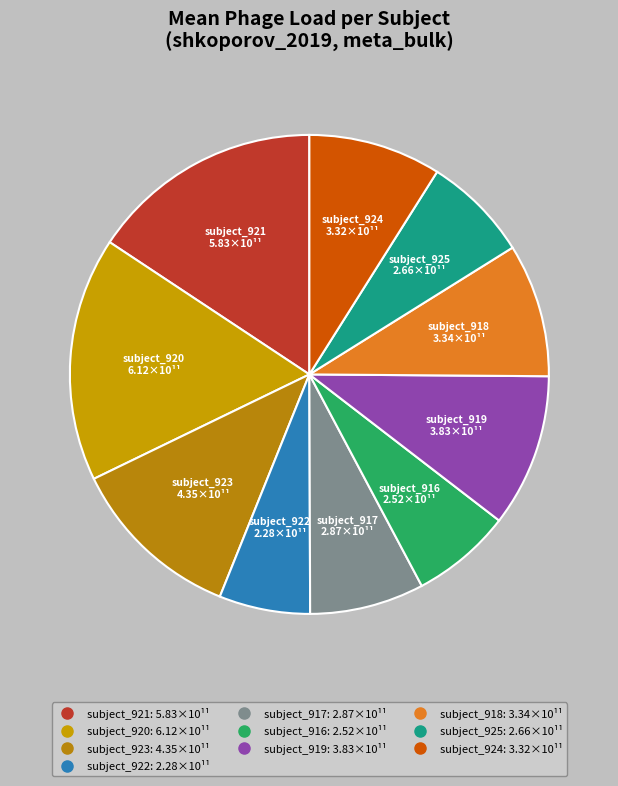

Is there a majority slice in this chart?

No